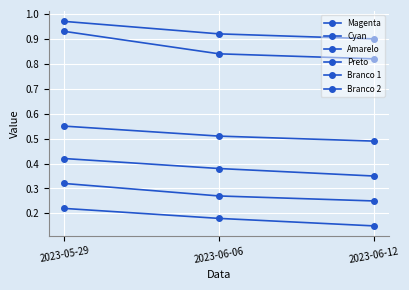

At how many categories does at least one series exceed 0?

3